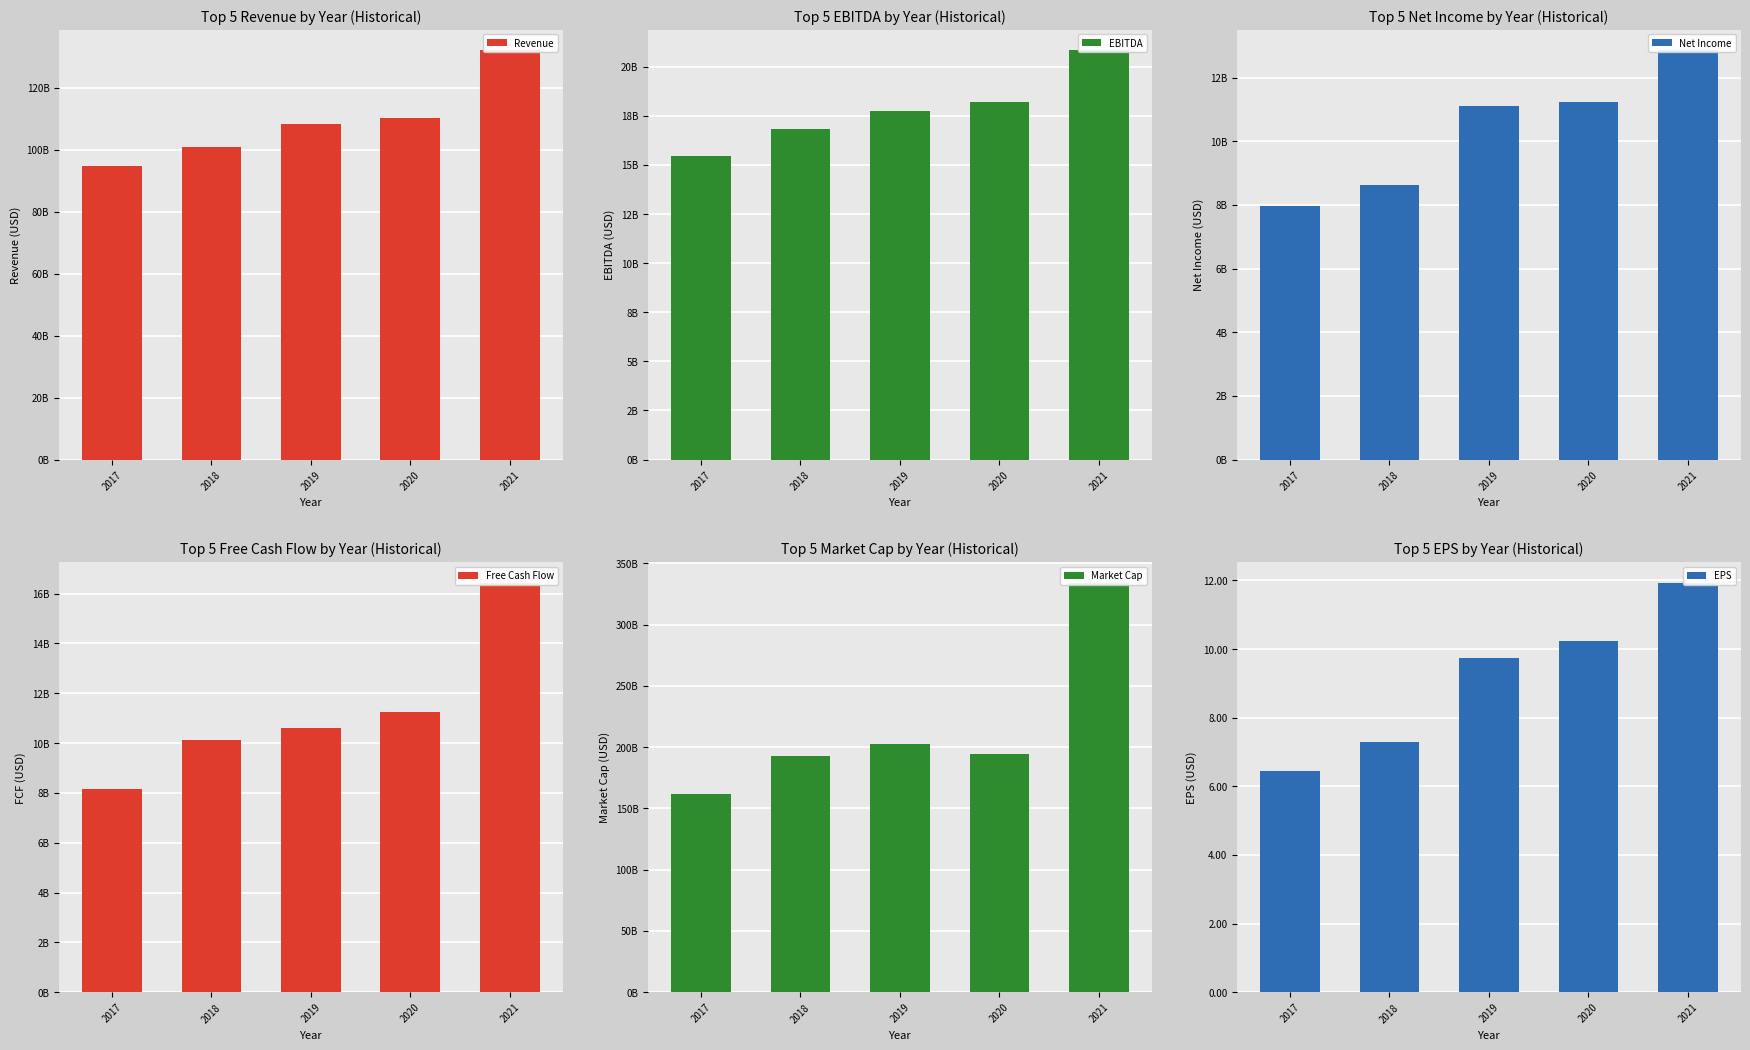

Rank the series by their maximum value, from highest to lowest.

Market Cap, Revenue, EBITDA, Free Cash Flow, Net Income, EPS